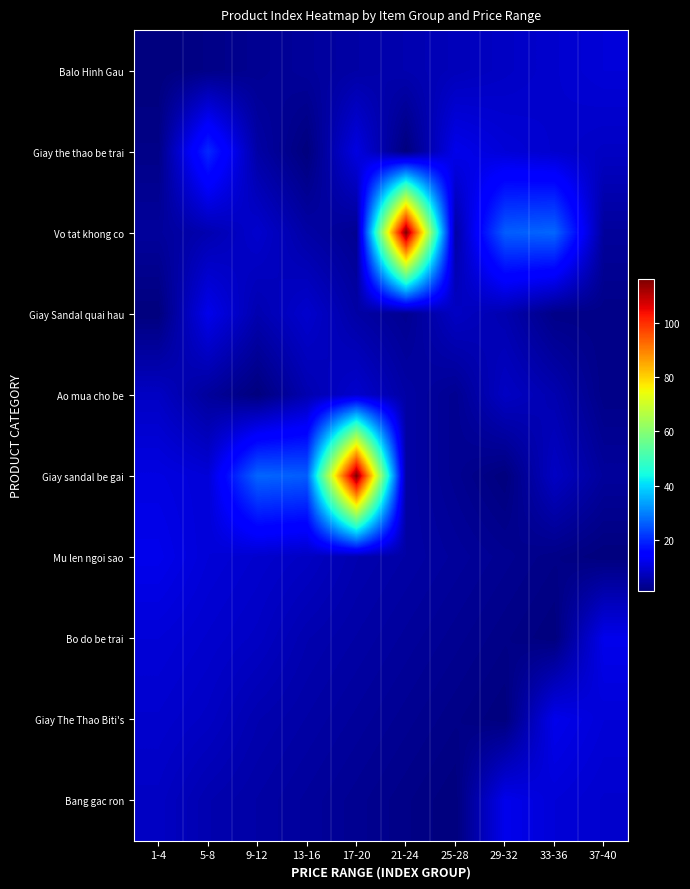

Which series has the widest spread of values?

Giay sandal be gai